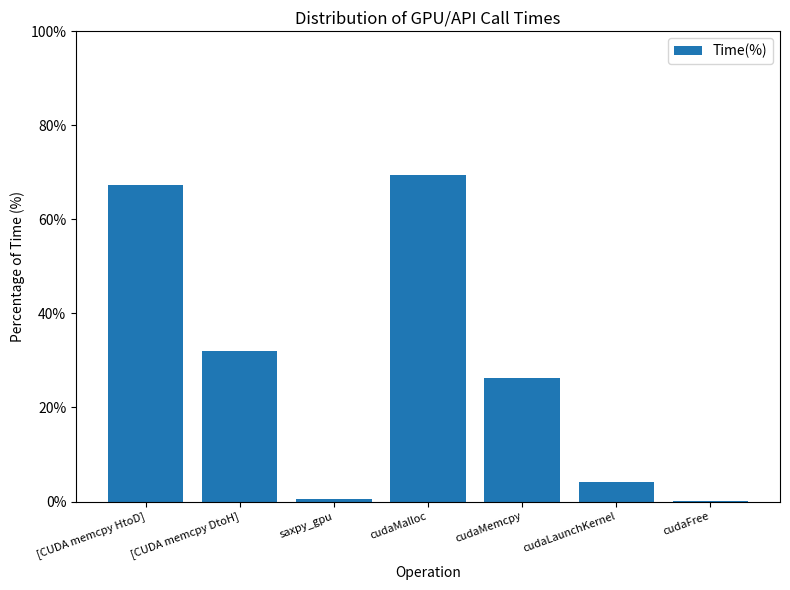

True or false: the data shows 13.0 at [CUDA memcpy DtoH].

False